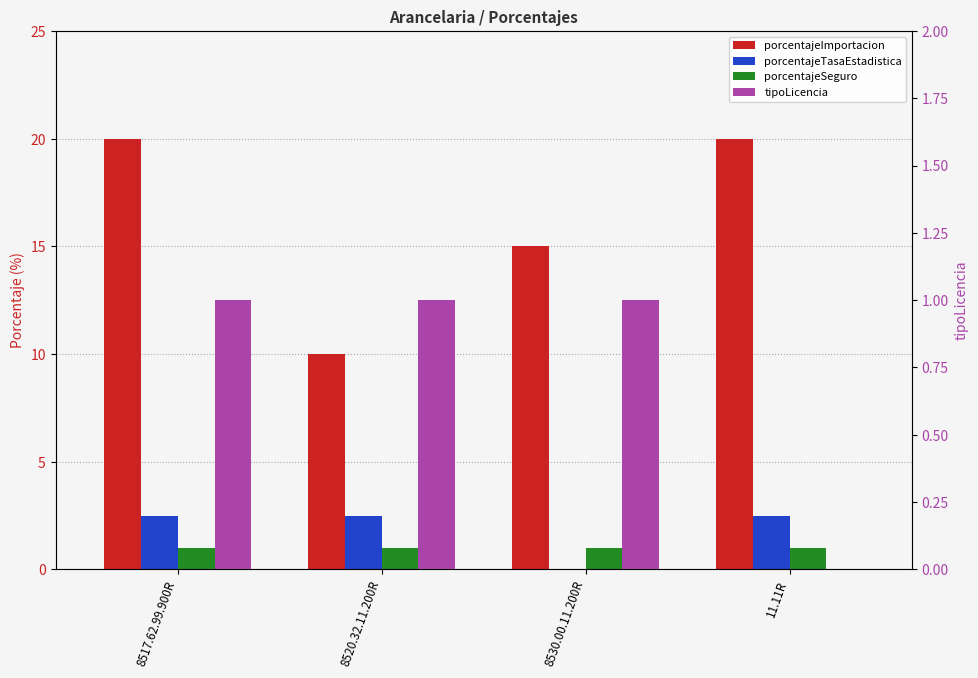

At 8530.00.11.200R, list the series in order from smallest to largest.

porcentajeTasaEstadistica, porcentajeSeguro, tipoLicencia, porcentajeImportacion